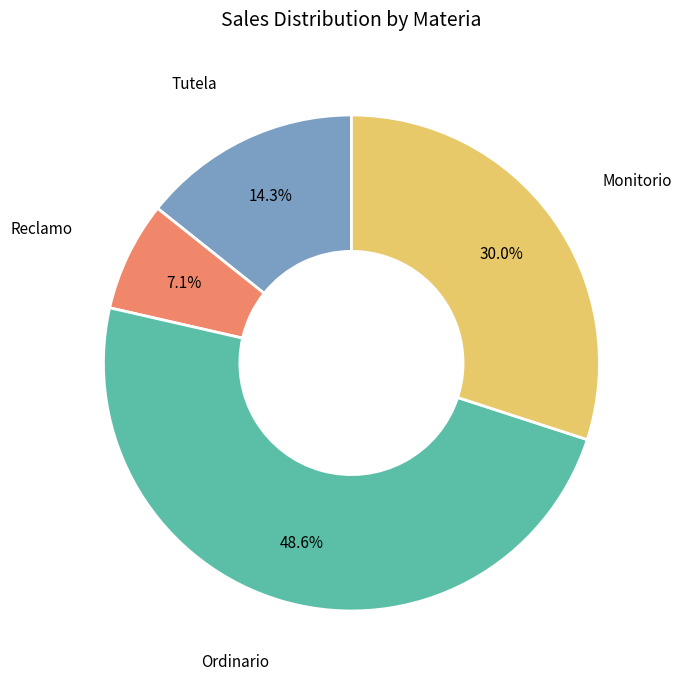

Does any single category account for the majority?

No